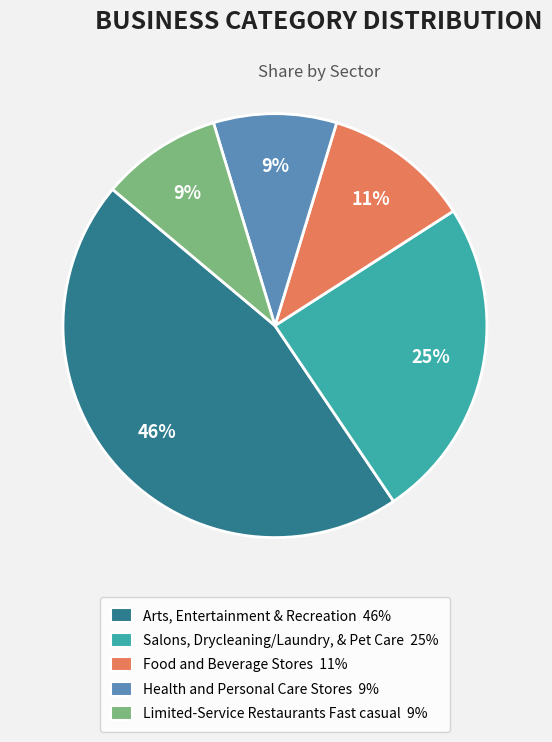

Is there any slice that represents more than half of the pie?

No